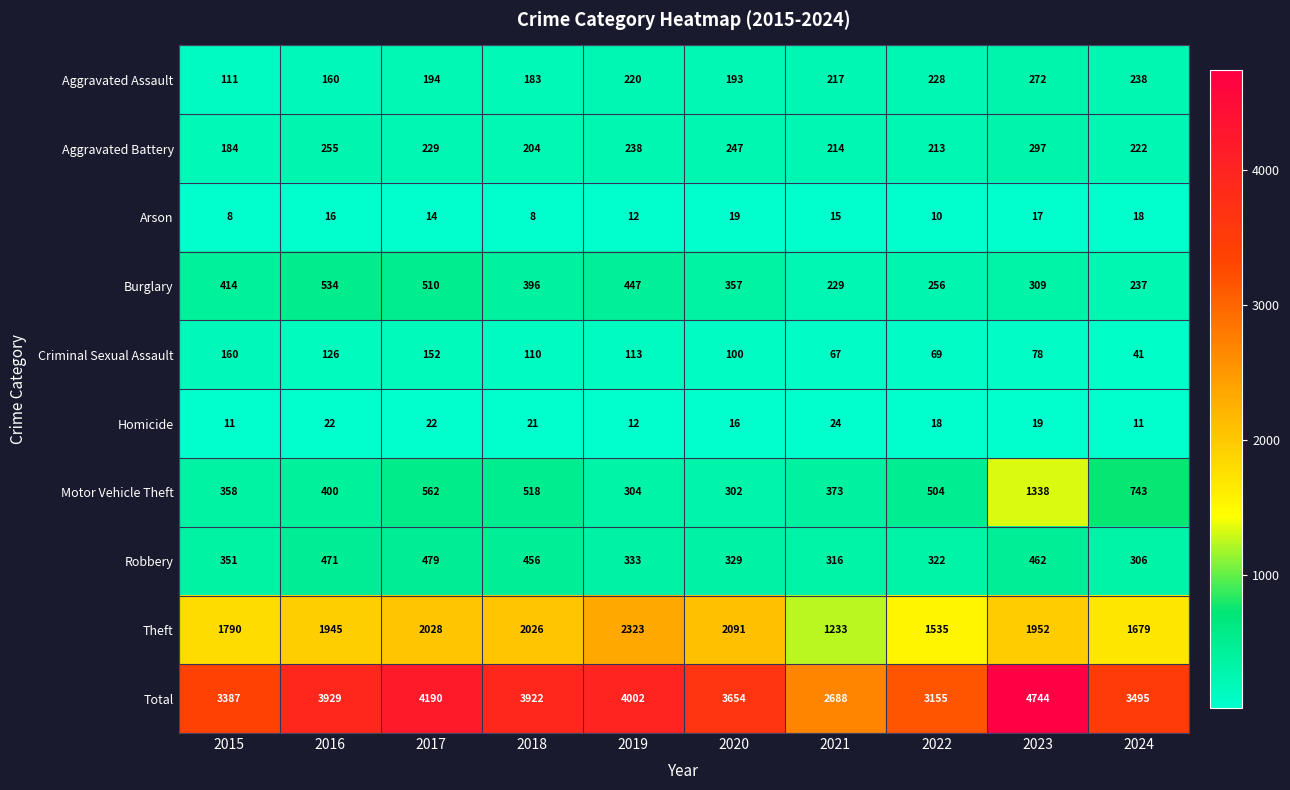

What is the smallest value displayed?

8